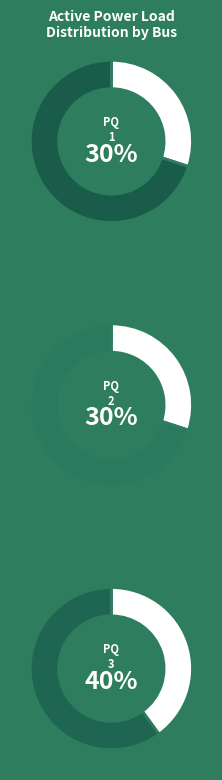

To the nearest percent, what is the average slice percentage?

33%